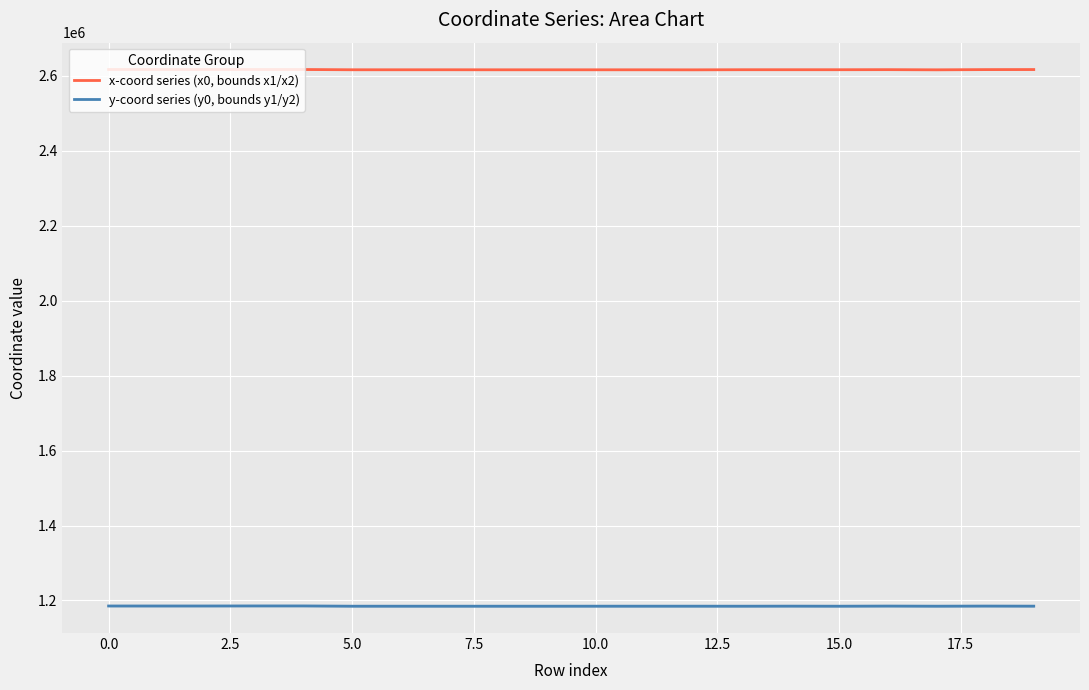

Where is x-coord series (x0, bounds x1/x2) nearest to the value 2616845?

16